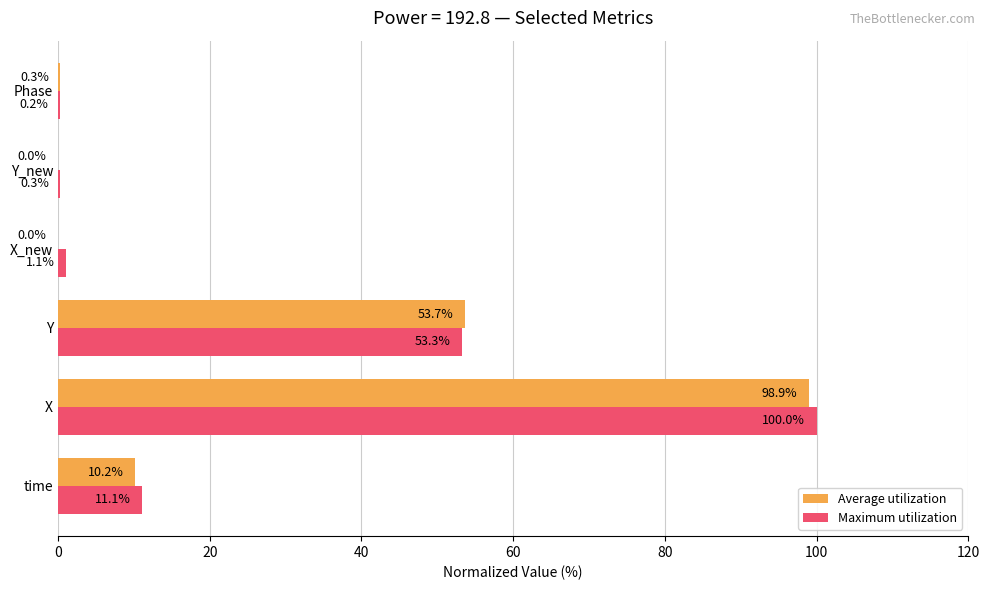

Where is Average utilization nearest to the value 49?

Y